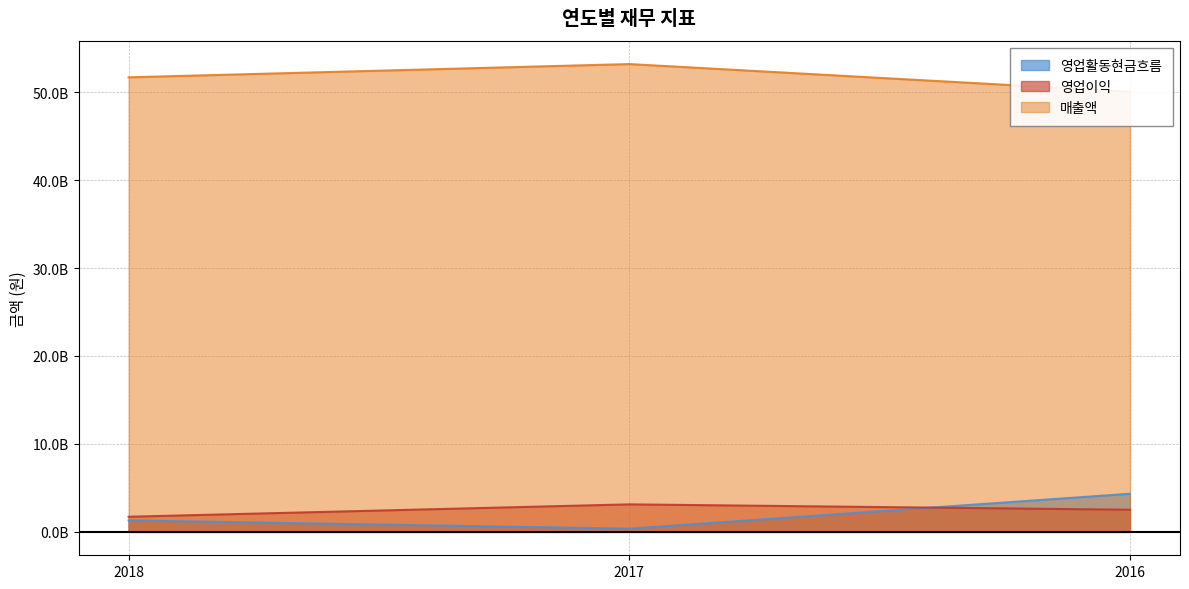

List the labels in order of 영업이익 value, largest first.

2017, 2016, 2018